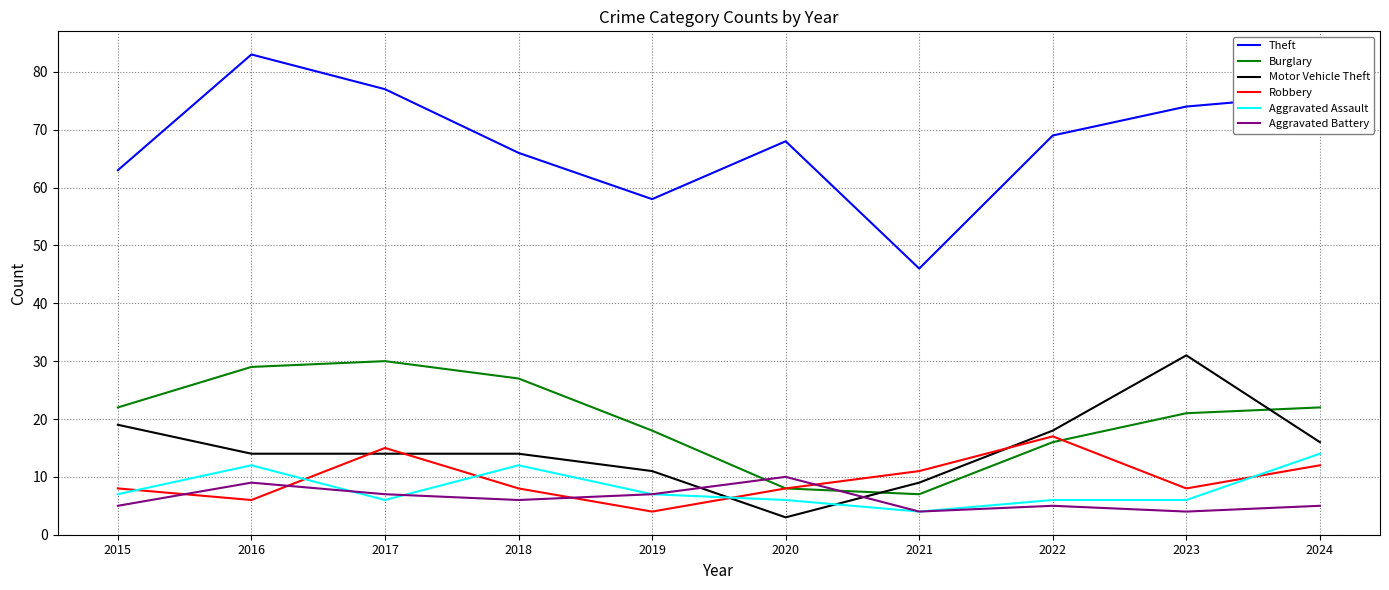

Is this an area chart (filled region under the line)?

No